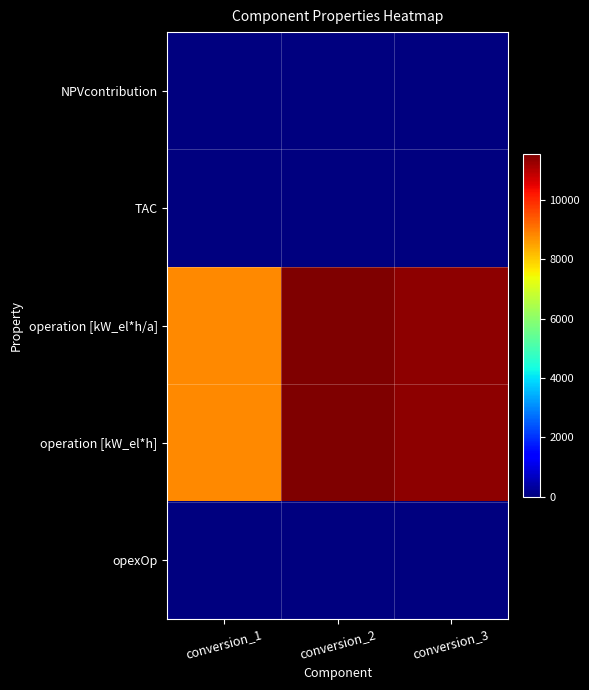

Rank the series by their maximum value, from lowest to highest.

NPVcontribution, TAC, opexOp, operation [kW_el*h/a], operation [kW_el*h]